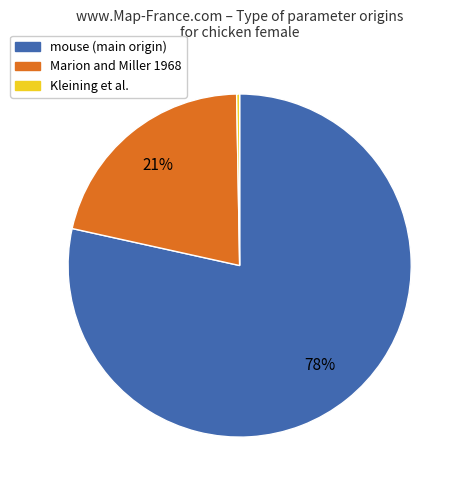

Is there a majority slice in this chart?

Yes